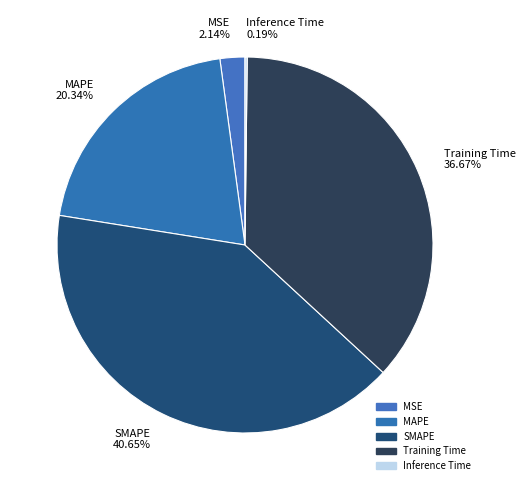

What percentage is the MAPE slice, to the nearest percent?

20%